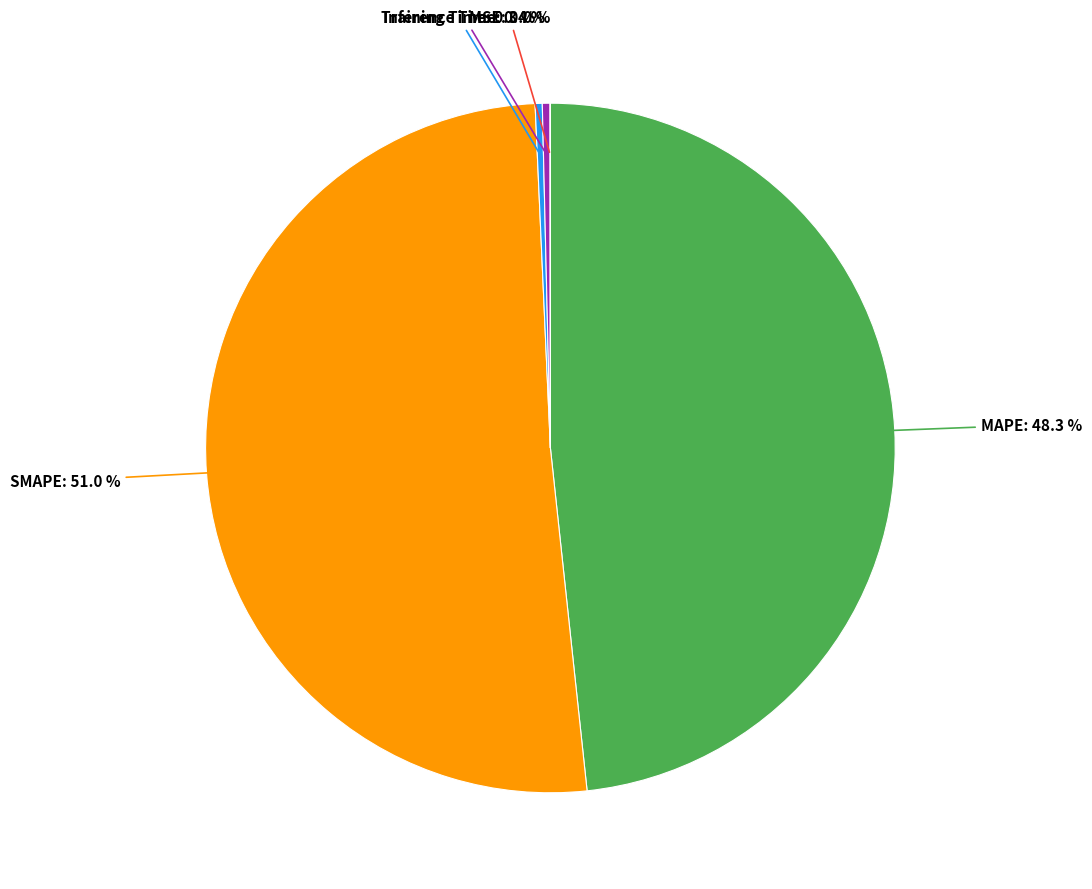

Is there any slice that represents more than half of the pie?

Yes